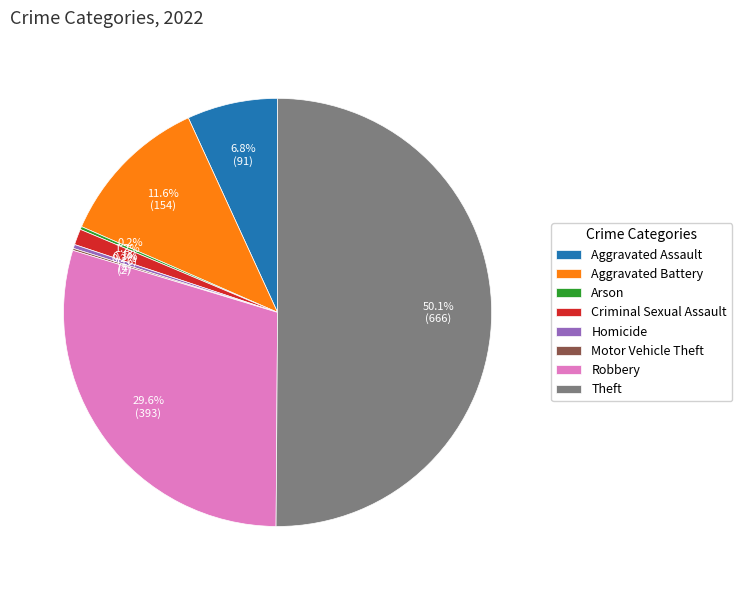

Which has a higher value, Aggravated Assault or Homicide?

Aggravated Assault